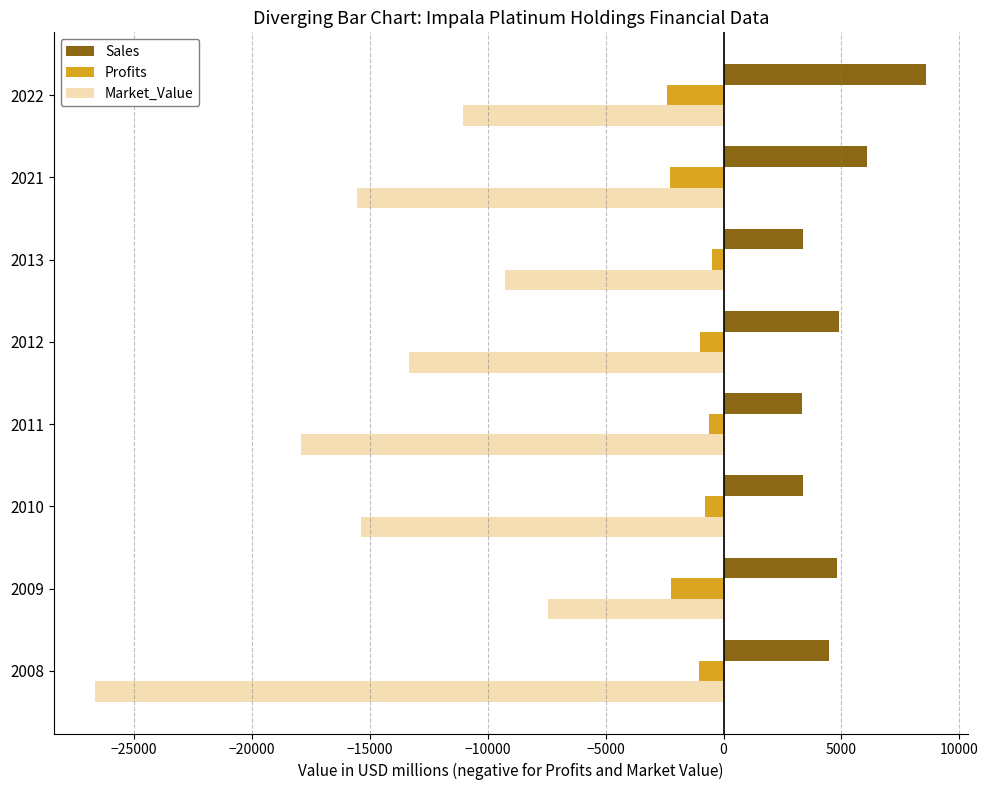

What is the sum of all Sales values?

38901.0